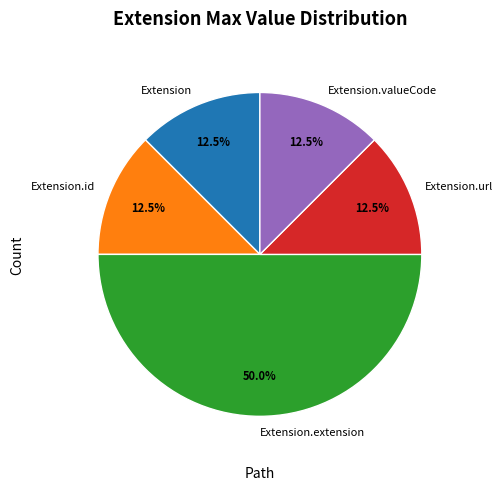

The Extension.extension slice represents 5% of the pie. True or false?

False